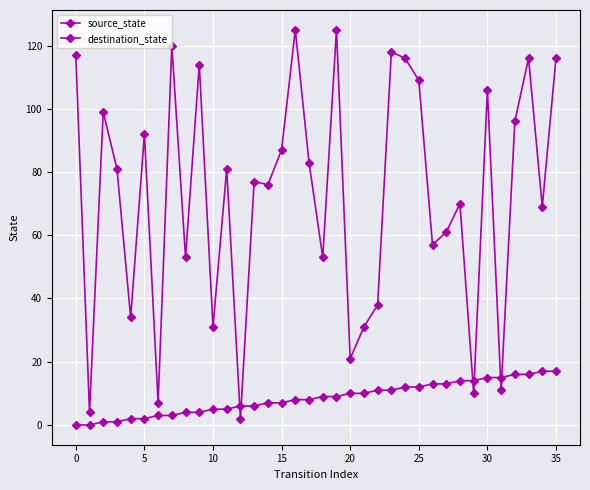

Does the chart have visible grid lines?

Yes